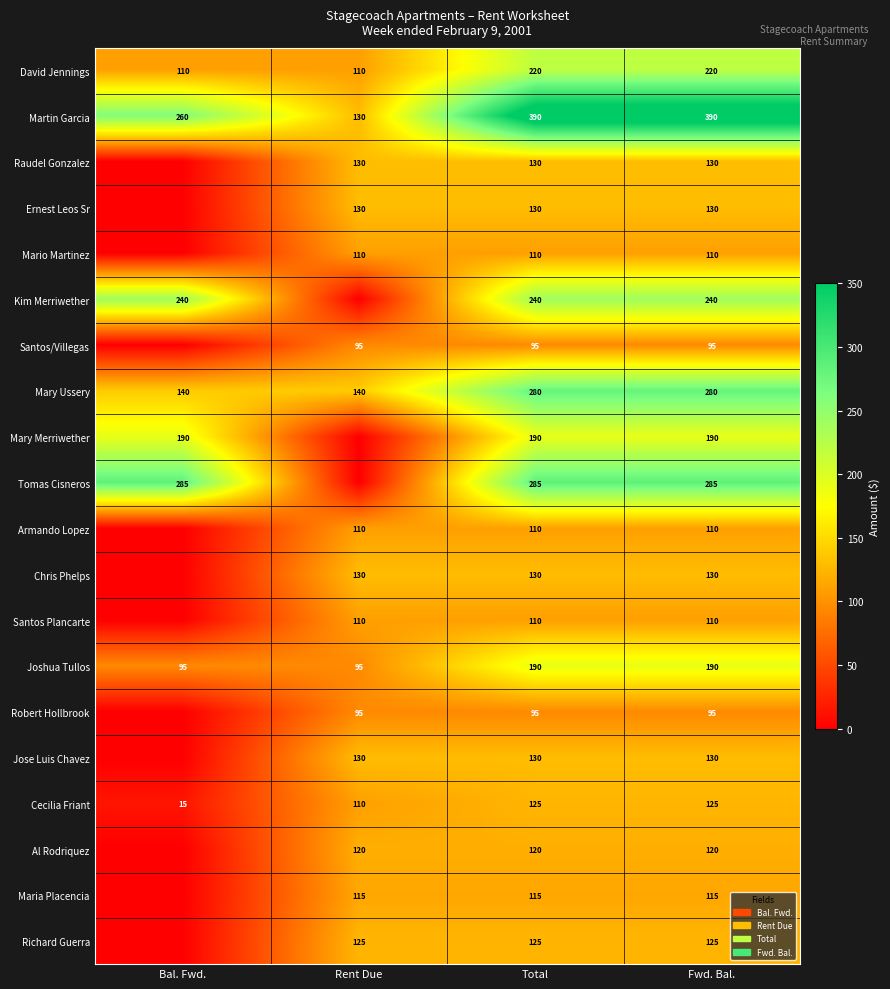

True or false: Santos/Villegas has a value of 164 at Fwd. Bal..

False